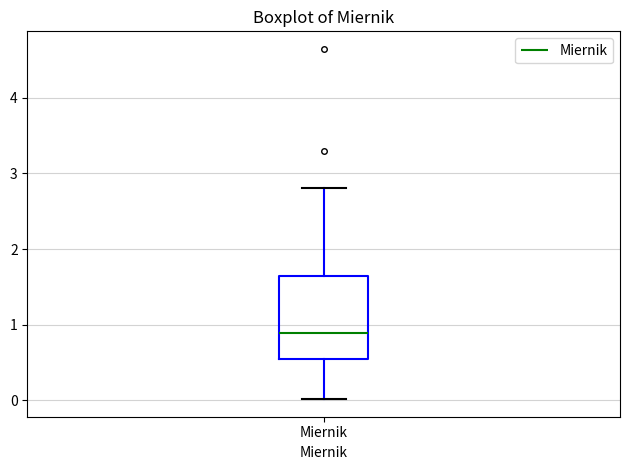

Where does the lower whisker of the box for Miernik end on the y-axis? The values are not printed on the chart, so give them approximately, as read against the axis.

0.0